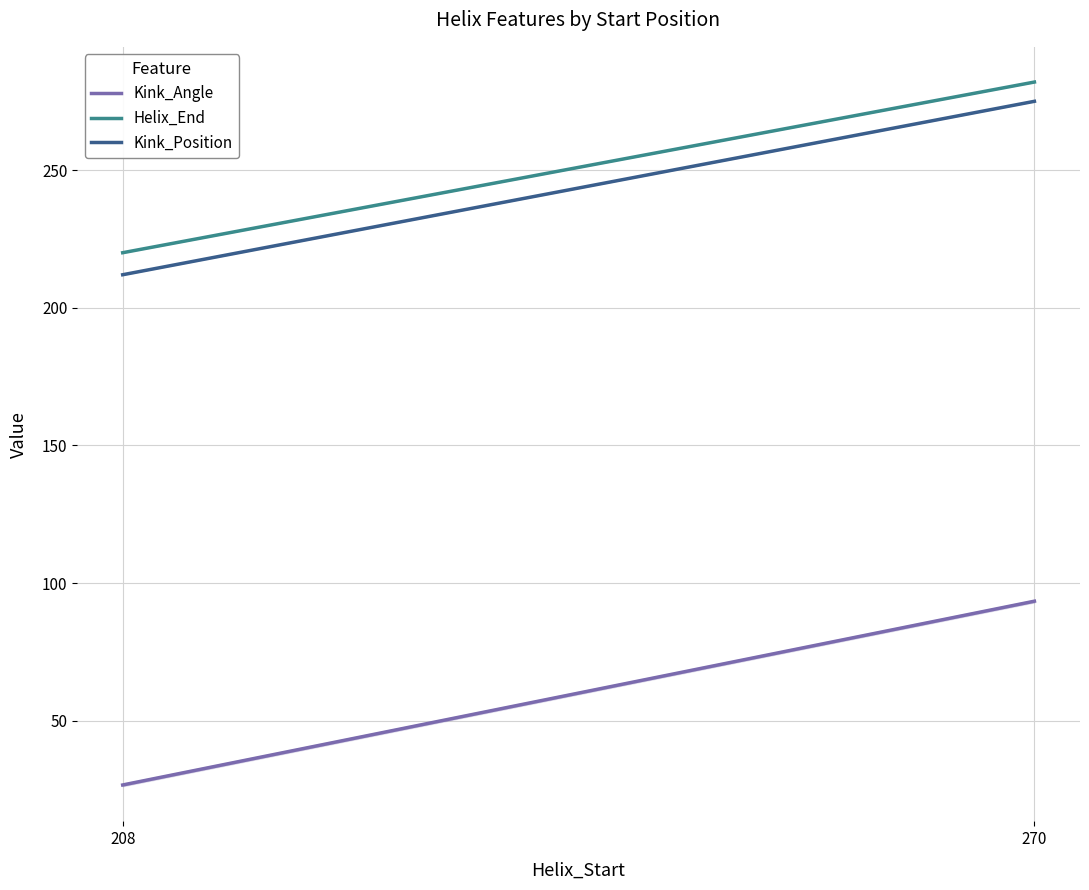

At how many categories does at least one series exceed 140?

2